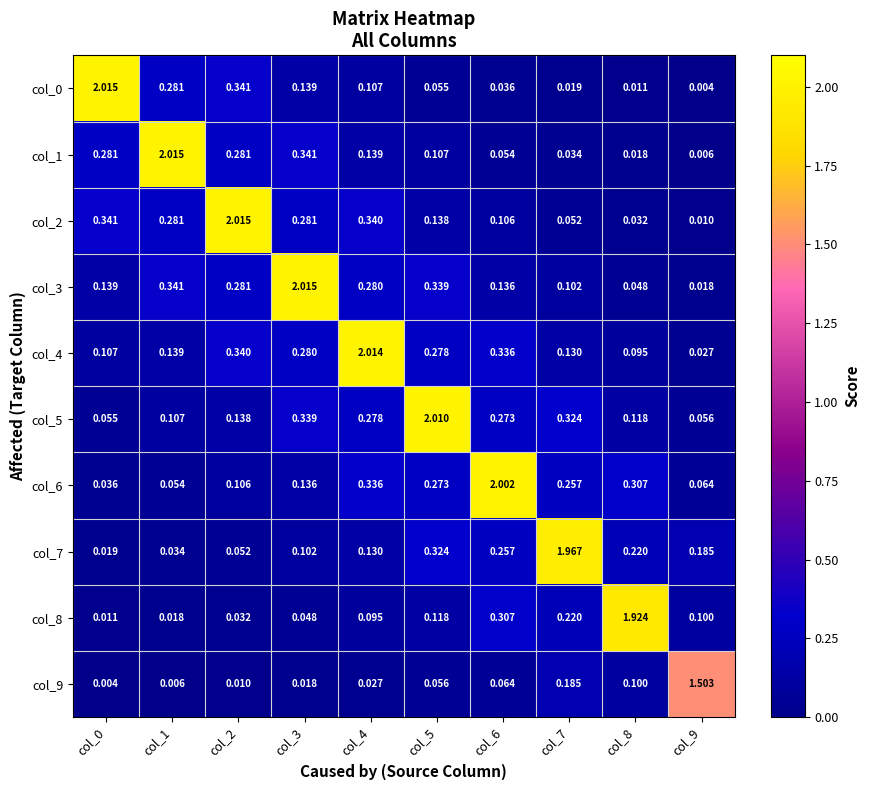

How many series are shown in this chart?

10